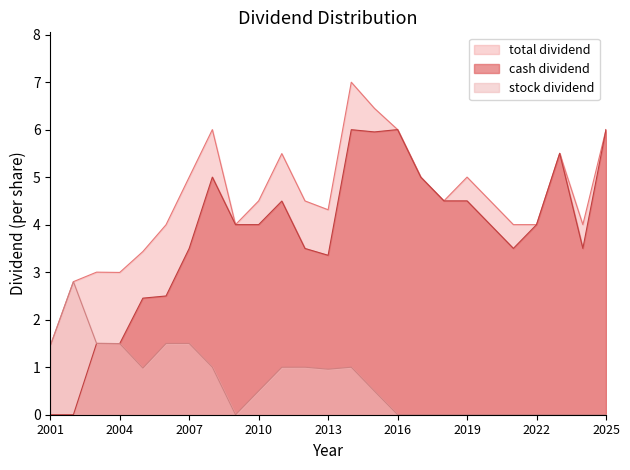

How many lines are shown in the chart?

3